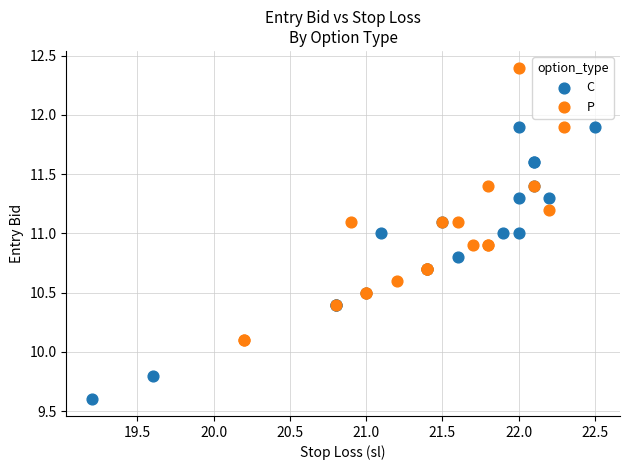

What are all the series names shown in the legend?

C, P